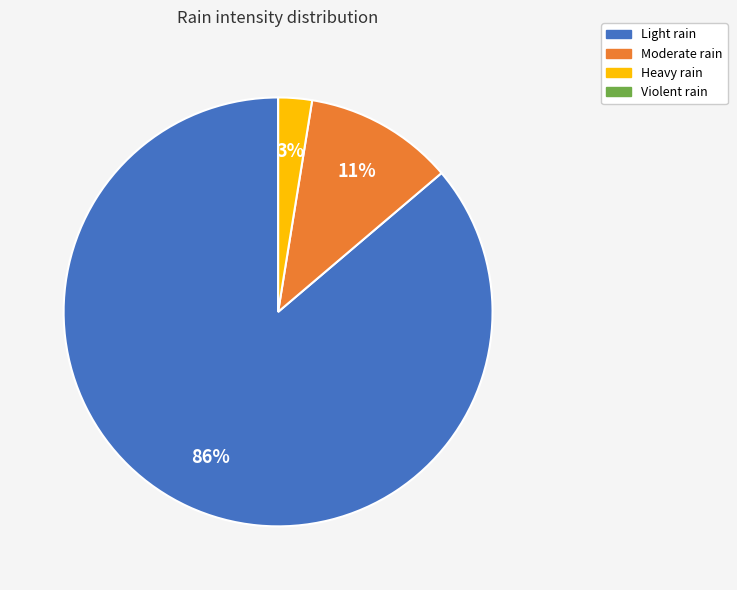

Does any single category account for the majority?

Yes